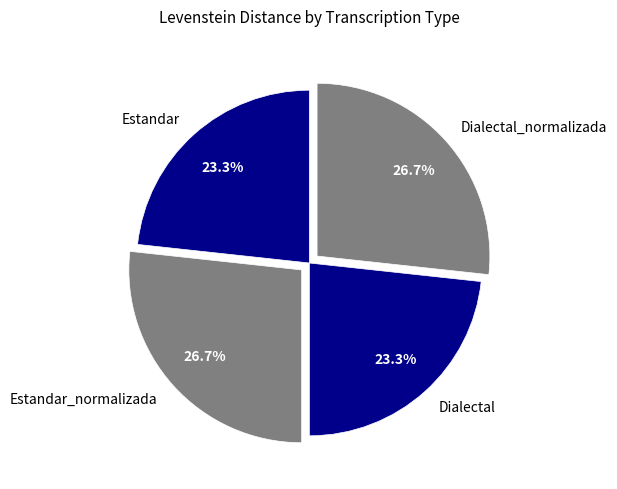

The Dialectal slice represents 18% of the pie. True or false?

False